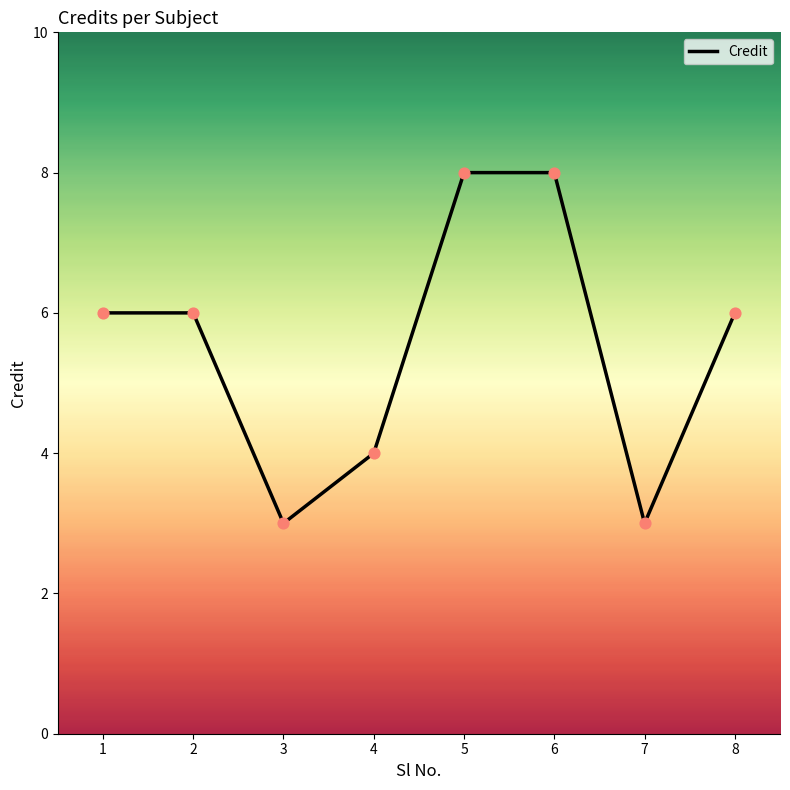

What is the ratio of the value at 6 to the value at 4?

2.0